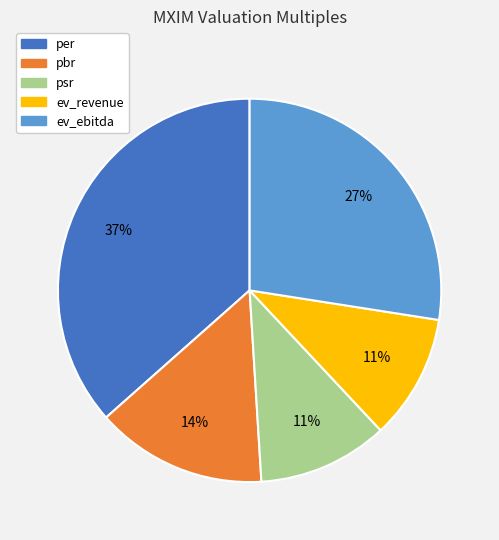

To the nearest percent, what is the difference between the largest and smallest slice percentages?

26%